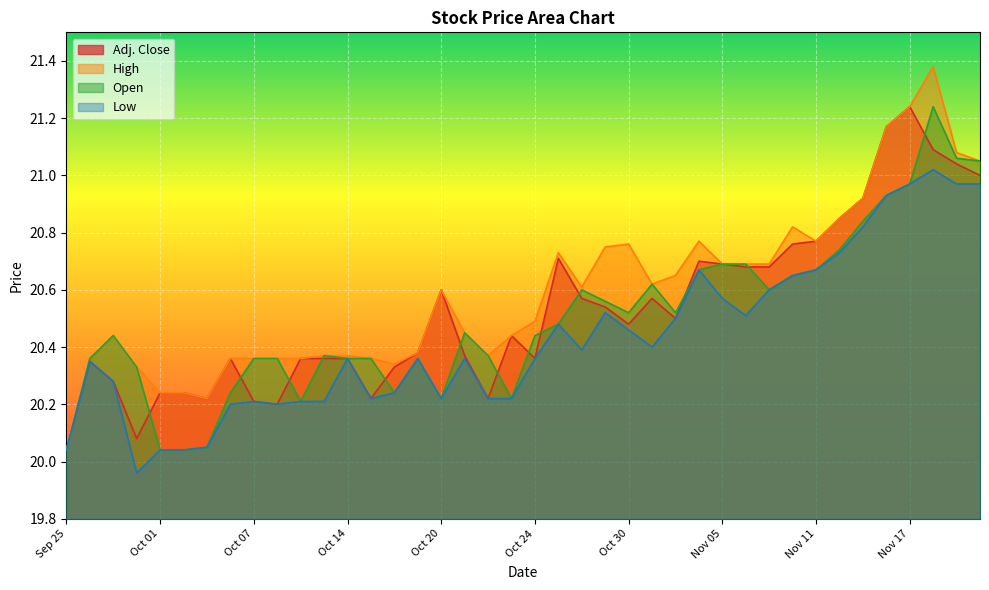

At which category is the sum across all series the highest?

Nov 18